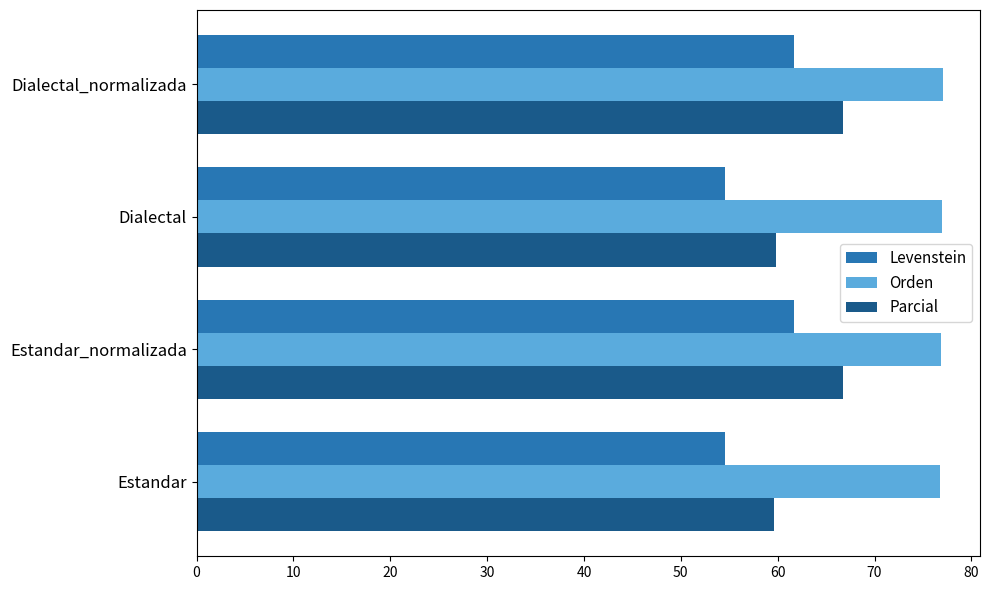

What are all the series names shown in the legend?

Levenstein, Orden, Parcial